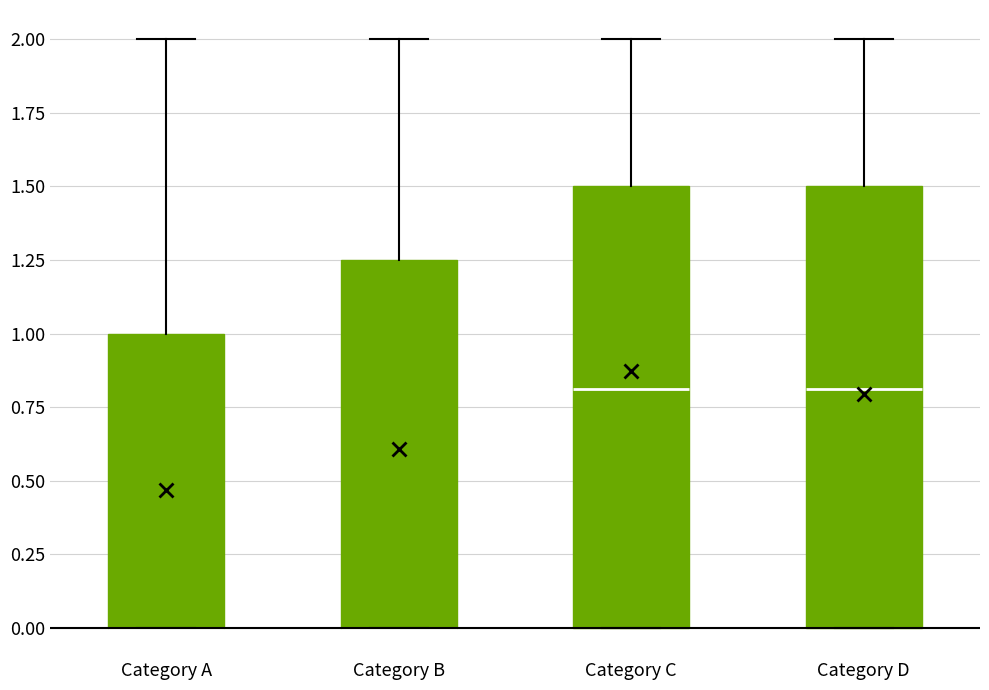

Reading left to right, read every box against the y-axis: the position of its median line, the range the box covers, and the ends of its whiskers. The values are not printed on the chart, so give them approximately, as read against the axis.

Category A: median 0.00 (drawn on the box's lower edge), box 0.00 to 1.00, whiskers 0.00 to 2.00
Category B: median 0.00 (drawn on the box's lower edge), box 0.00 to 1.25, whiskers 0.00 to 2.00
Category C: median 0.80, box 0.00 to 1.50, whiskers 0.00 to 2.00
Category D: median 0.80, box 0.00 to 1.50, whiskers 0.00 to 2.00